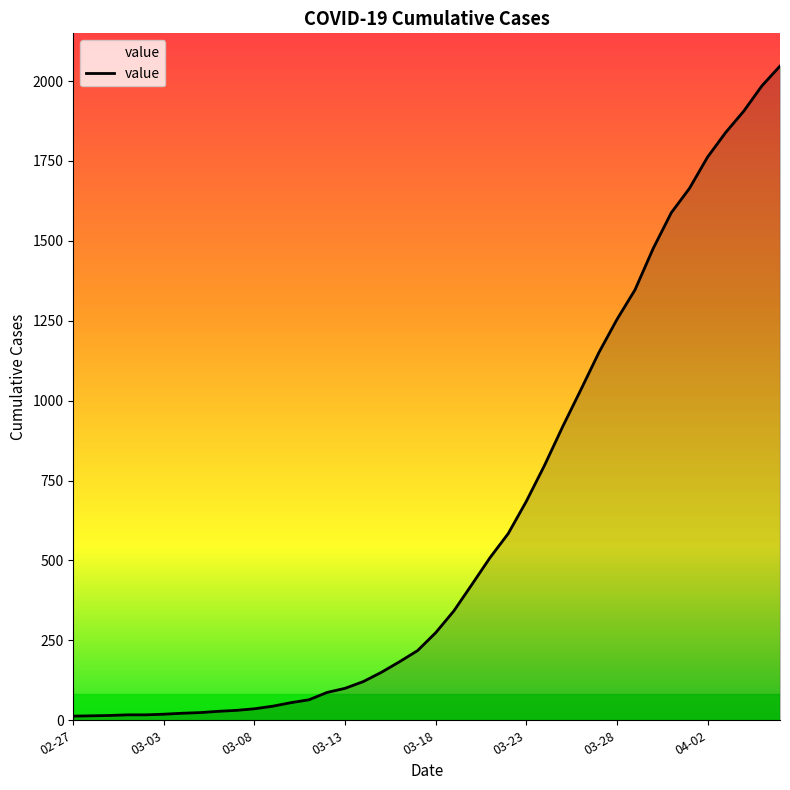

What is the greatest value displayed?

2047